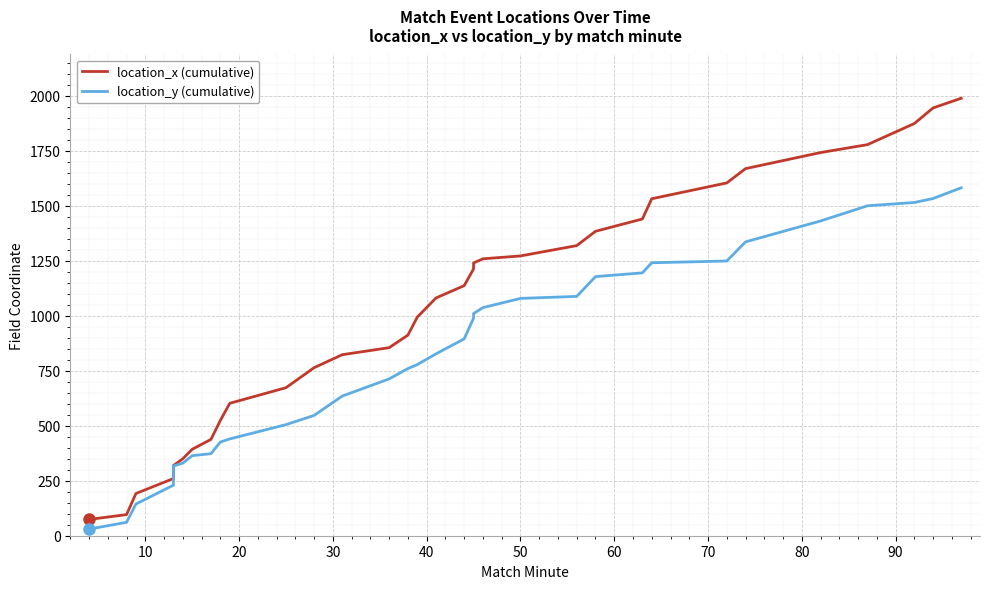

Reading left to right, list all the values displayed in this chart.

location_x (cumulative): 74	96	192	260	319	350	393	438	524	602	673	764	823	855	912	994	1081	1137	1213	1240	1259	1272	1319	1384	1440	1532	1604	1669	1742	1778	1874	1945	1989
location_y (cumulative): 30	61	144	230	317	330	364	373	426	440	505	547	635	713	760	778	827	895	989	1010	1037	1079	1088	1178	1195	1241	1249	1336	1431	1500	1515	1533	1582